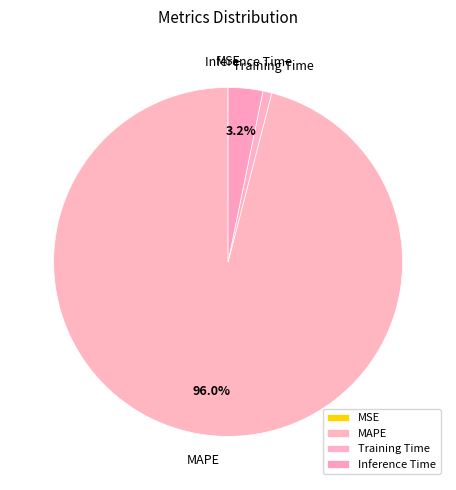

Combined, do Inference Time and Training Time account for over 50%?

No